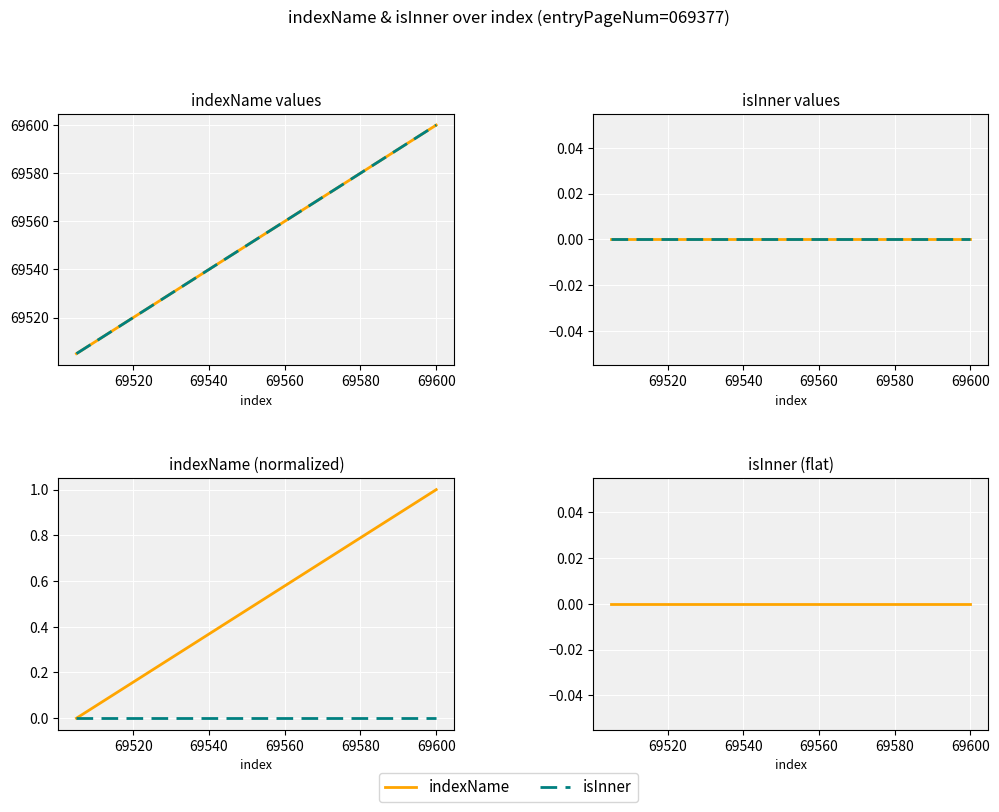

True or false: indexName has more than 1 points higher than both neighbors.

False